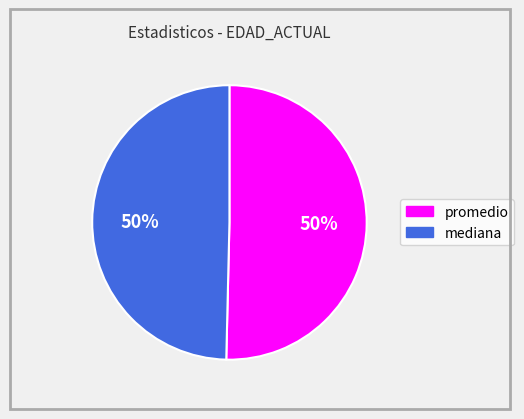

The promedio slice represents 57% of the pie. True or false?

False